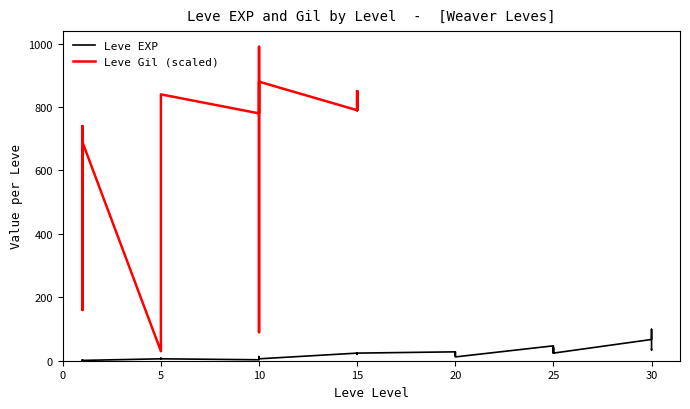

How many values are below 21?

19